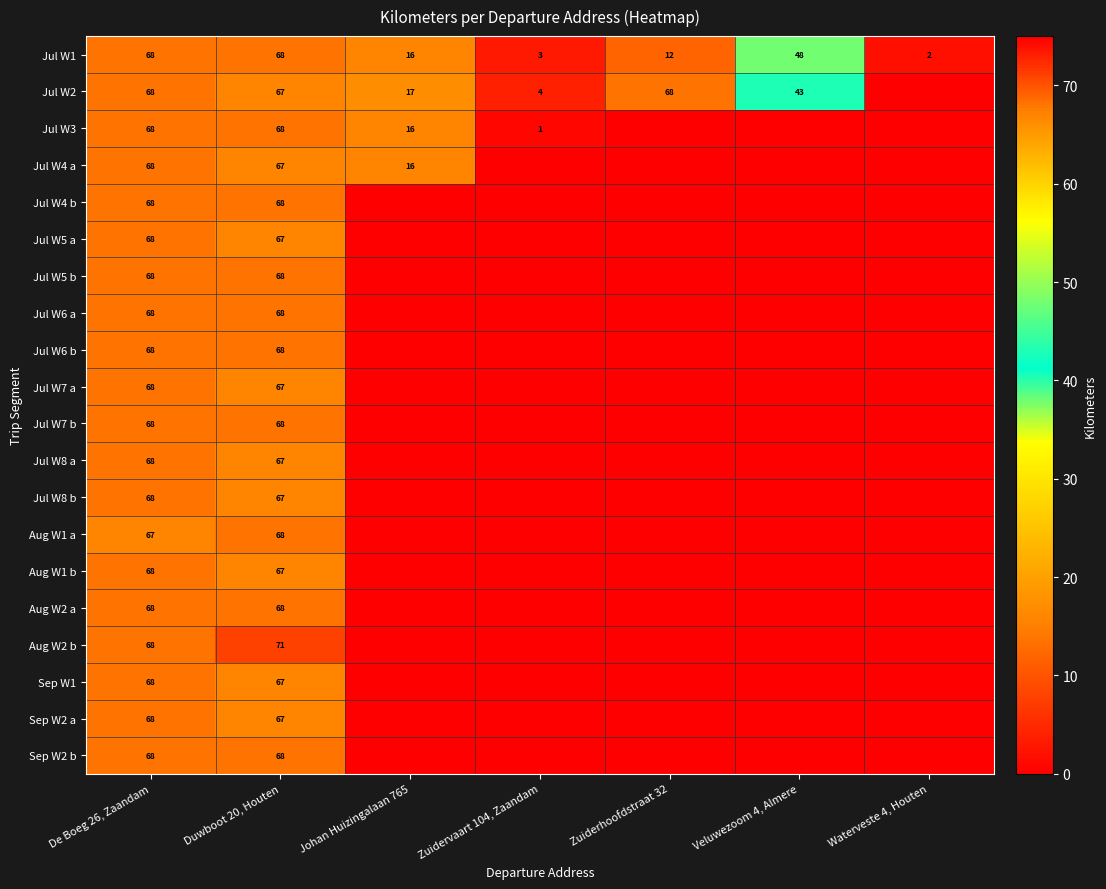

What is the sum of all Jul W1 values?

217